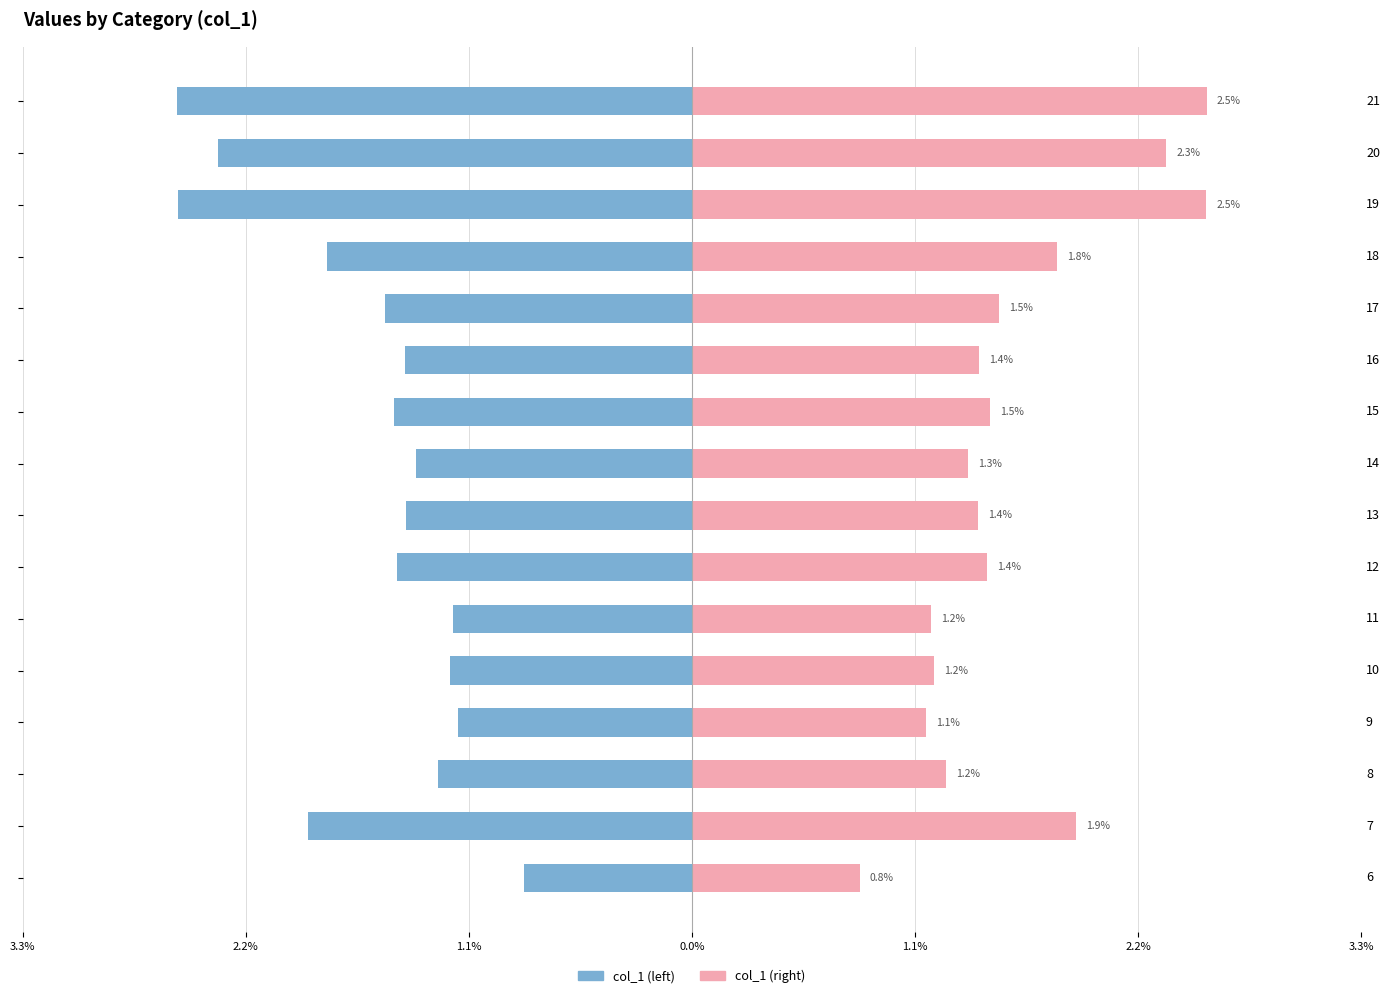

Rank the series by their maximum value, from highest to lowest.

col_1 (right), col_1 (left)